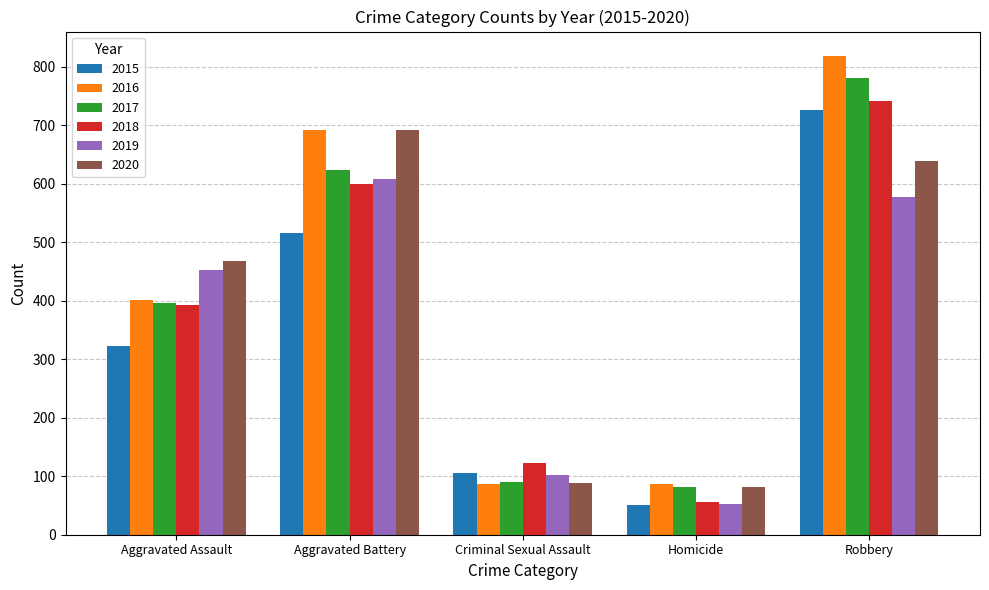

The 2020 series shows 81 at Homicide. True or false?

True